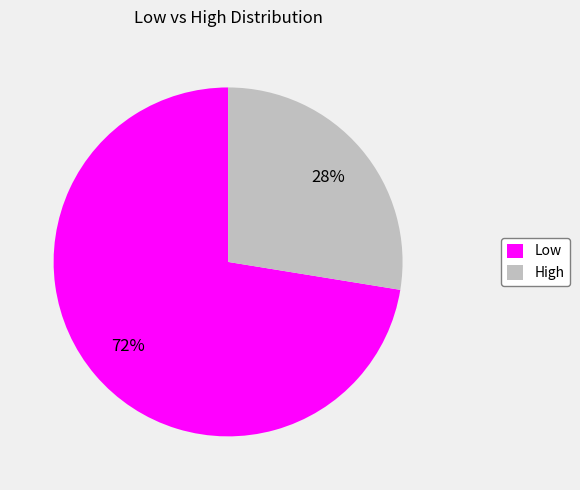

To the nearest percent, what is the combined percentage of Low and High?

100%